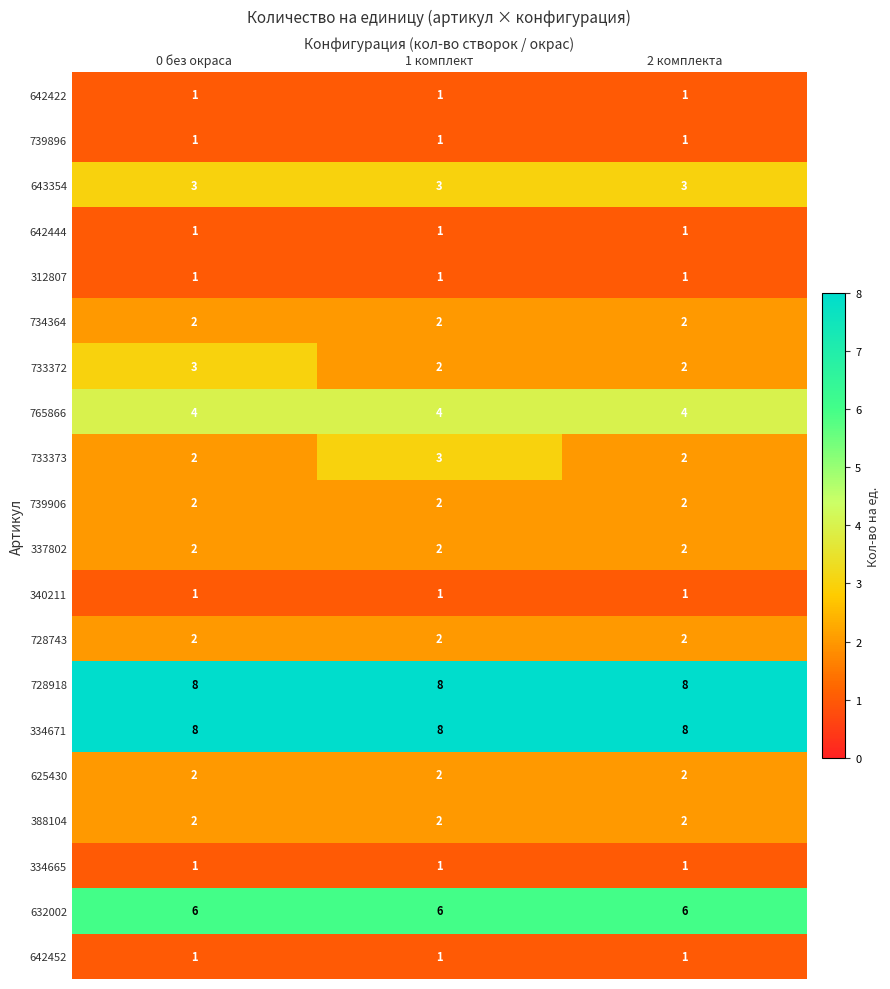

The value of 334665 at 2 комплекта is 1. True or false?

True